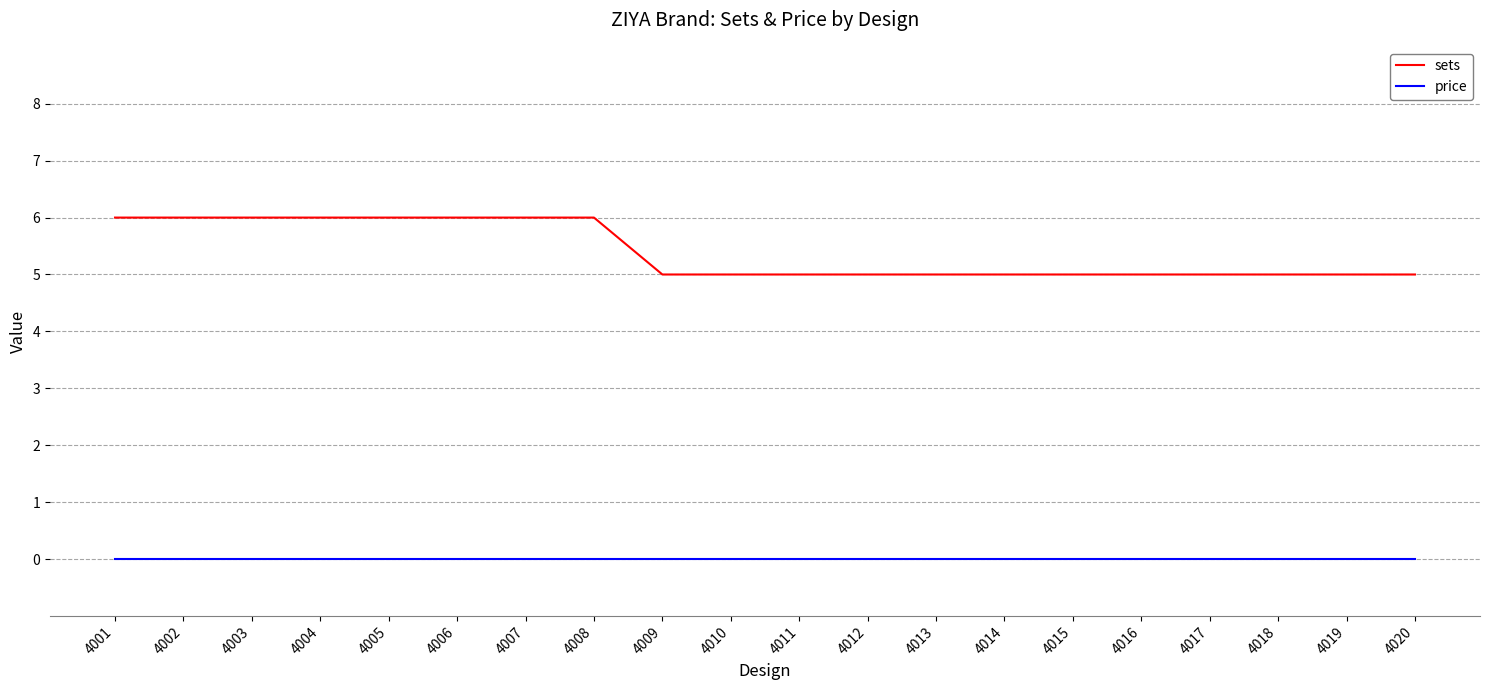

List the series in order of their peak value, highest first.

sets, price